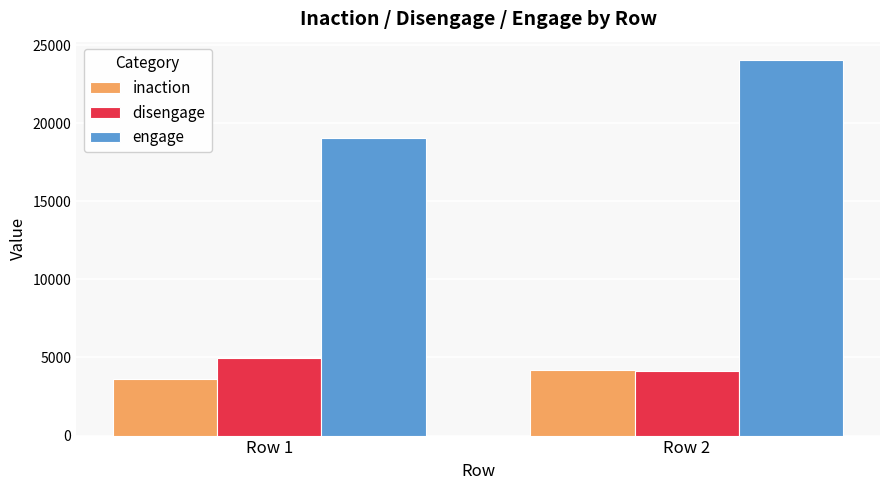

Count the disengage values in the range 4152 to 4940.

2